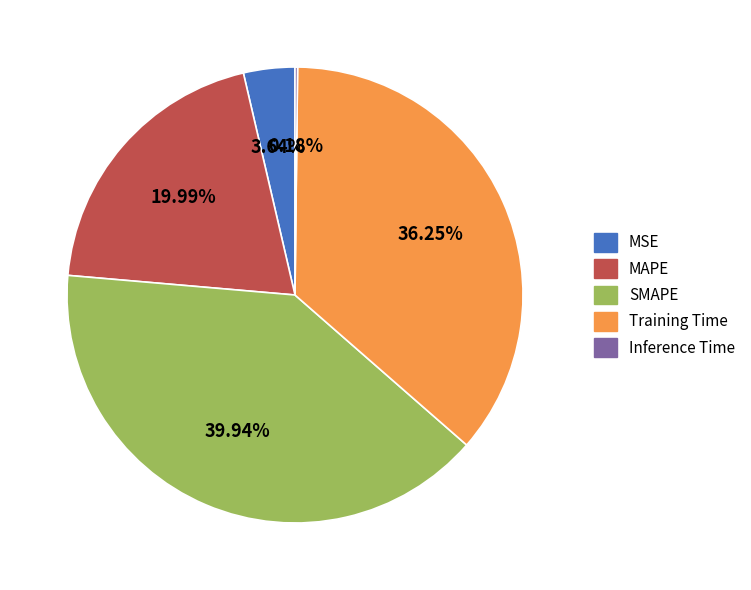

Combined, do MSE and Training Time account for over 50%?

No